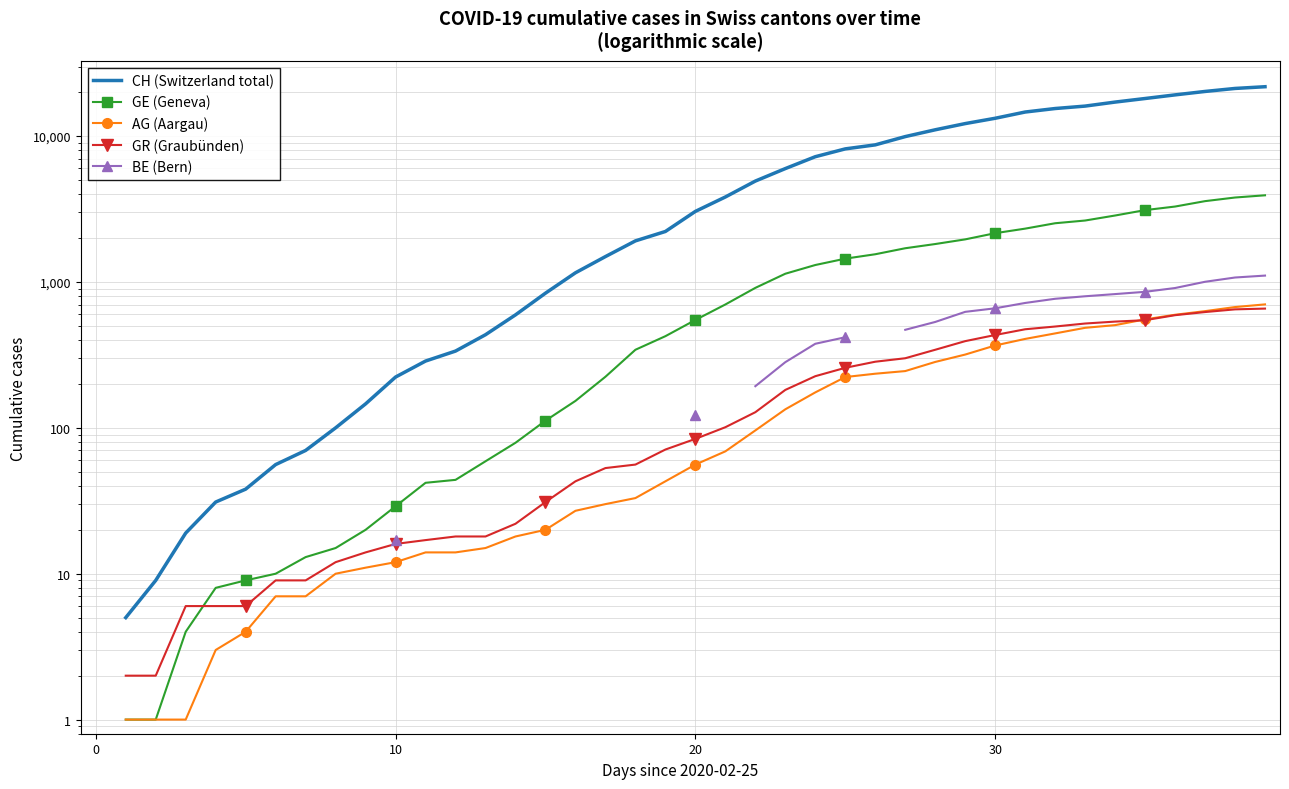

How many categories are shown in the chart?

40